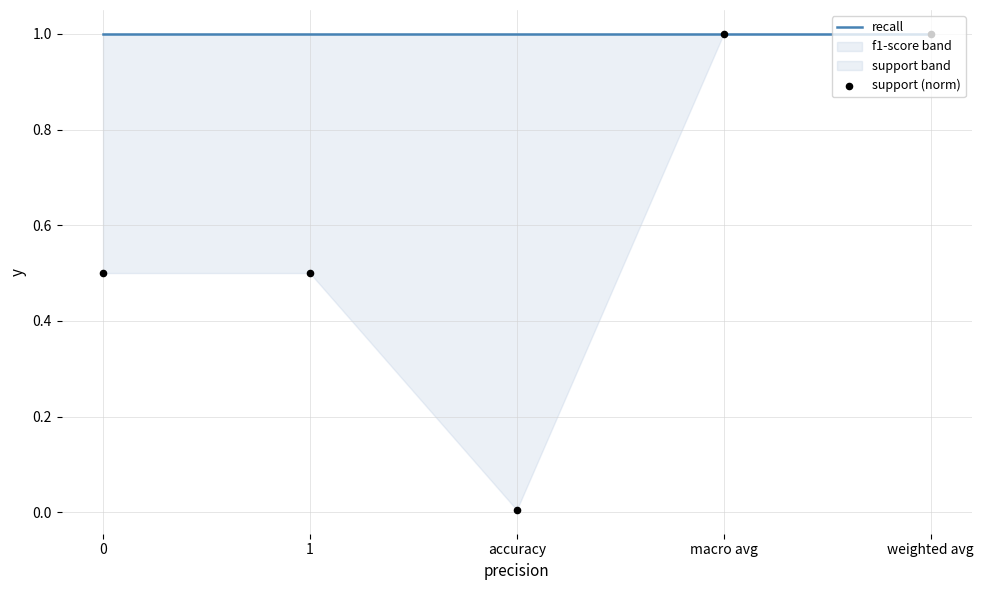

At which category is the sum across all series the highest?

macro avg